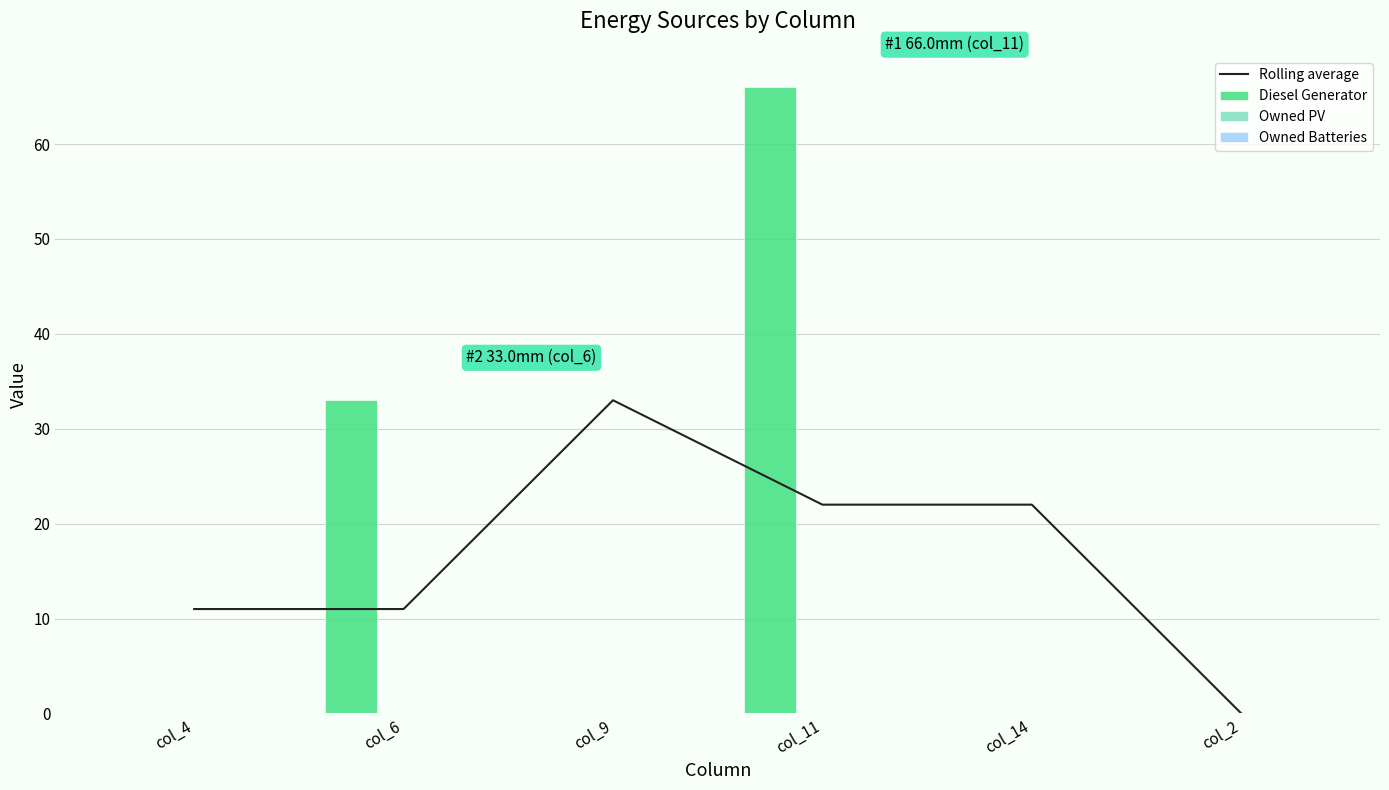

What is the total value across all series at col_14?

22